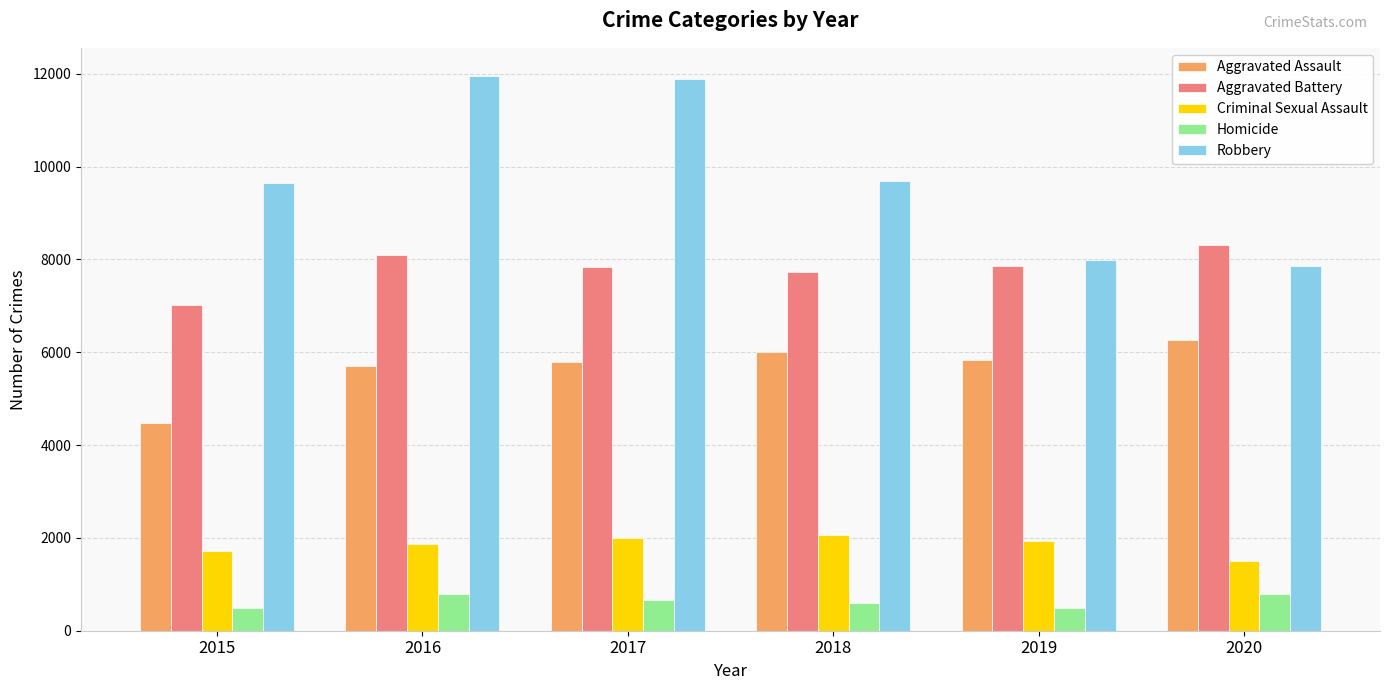

The Aggravated Battery series shows 2427 at 2016. True or false?

False